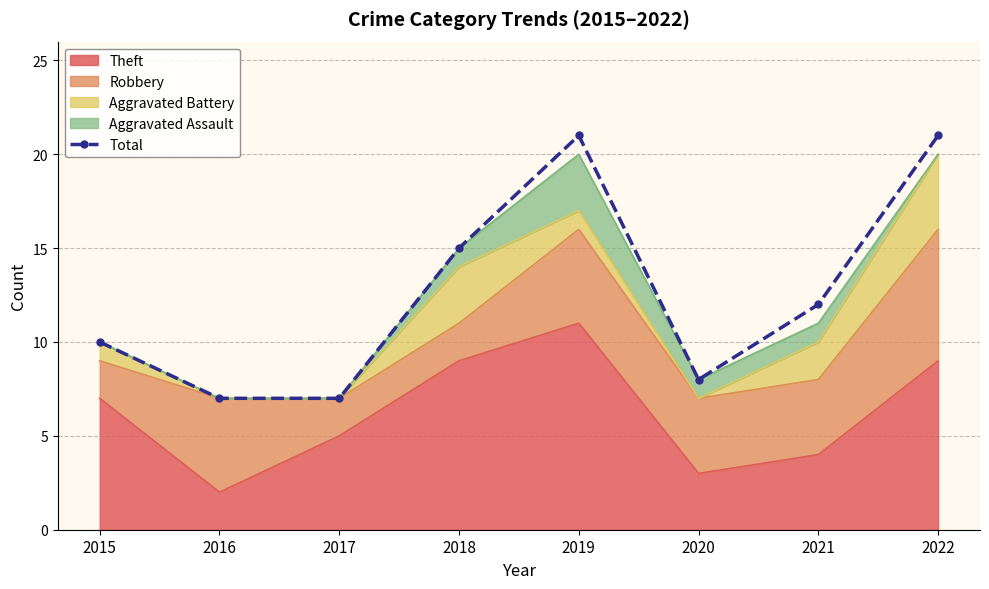

What is the average value?

13